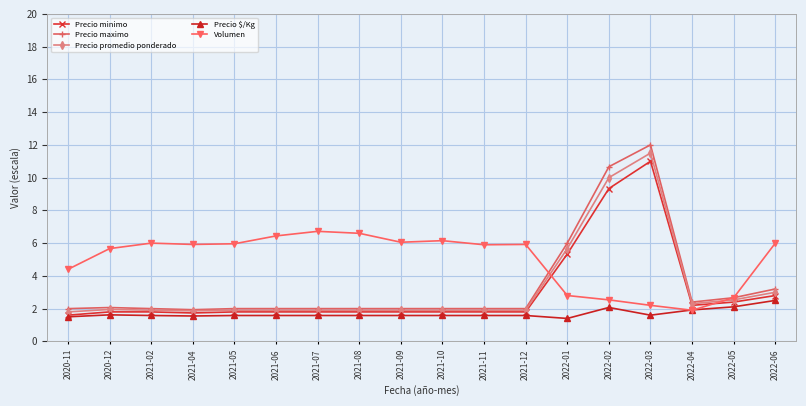

The value of Volumen at 2021-10 is 6.2. True or false?

True